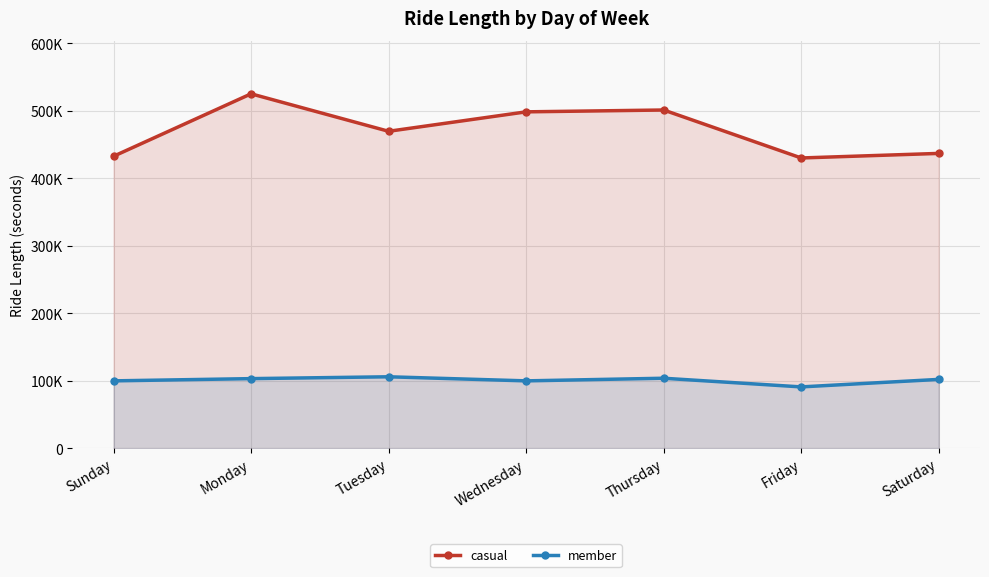

What is the difference between the maximum and minimum values in the member series?

14990.4